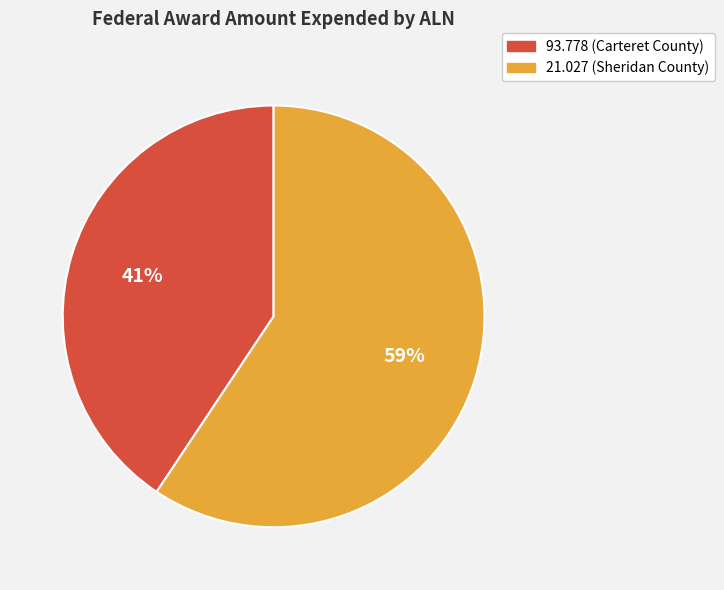

Is the sum of 93.778 (Carteret County) and 21.027 (Sheridan County) greater than half?

Yes